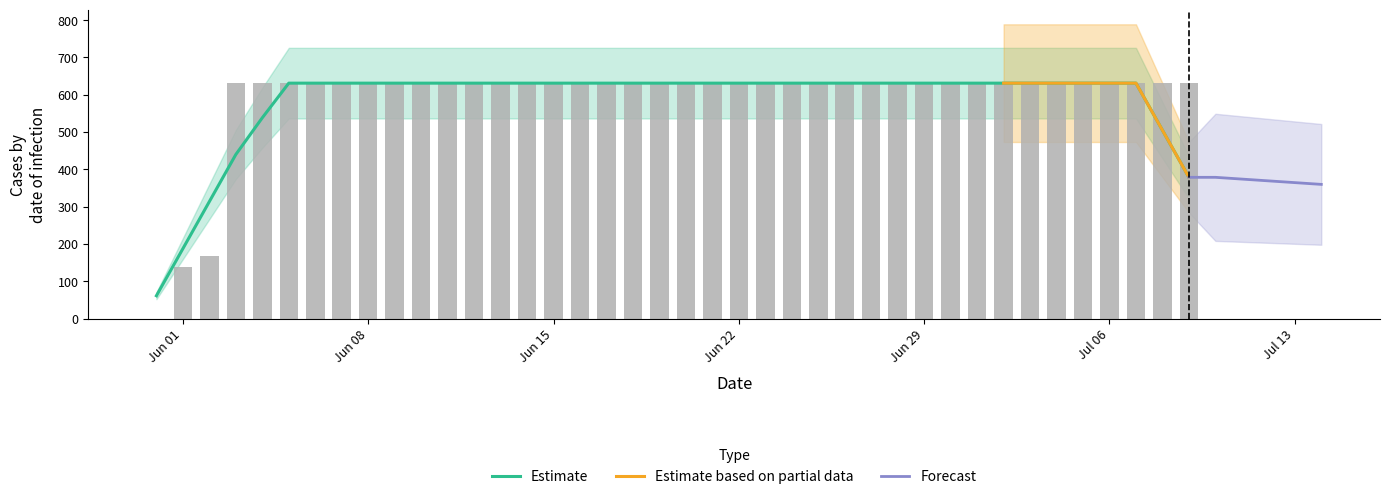

What position from the left is Jun 08?

9